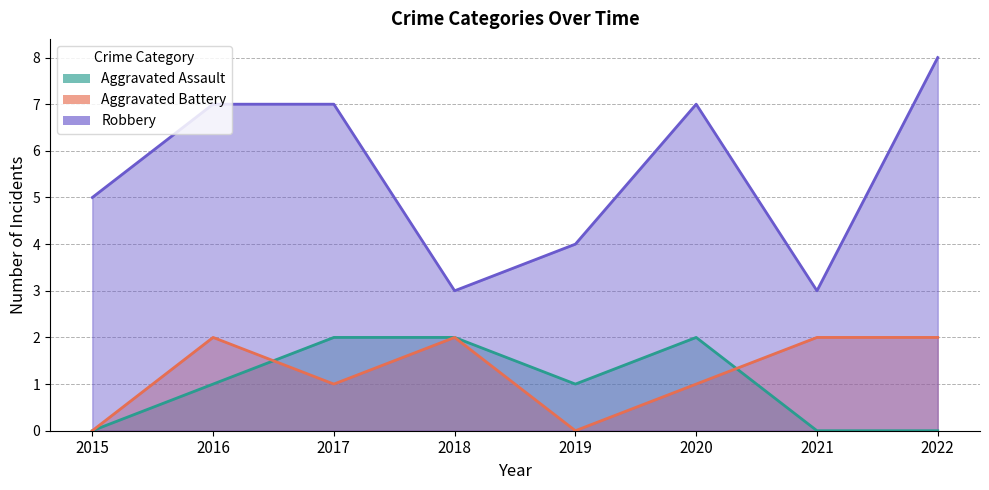

What is the sum of all Aggravated Assault values?

8